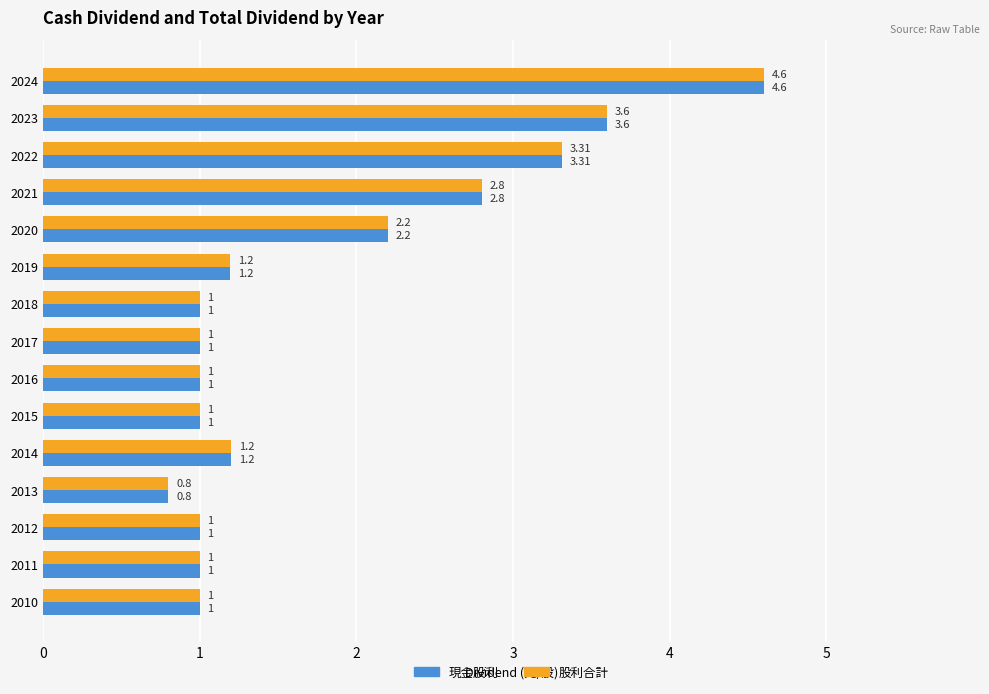

What is the total value across all series at 2015?

2.0